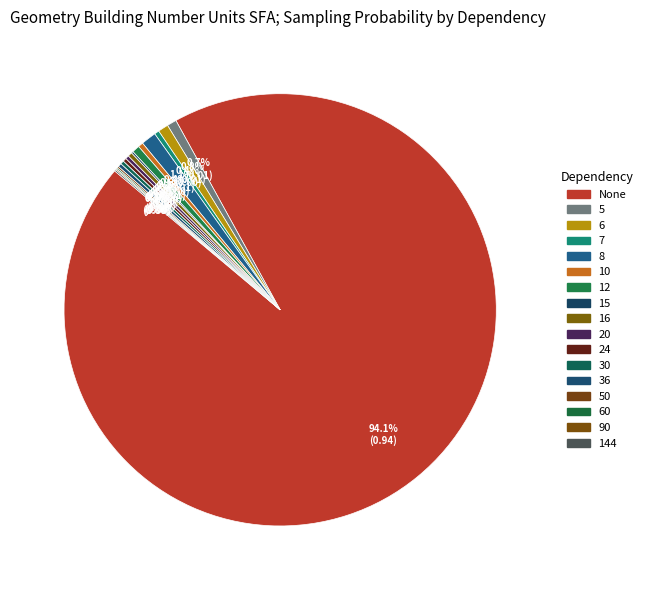

Which category accounts for the majority?

None